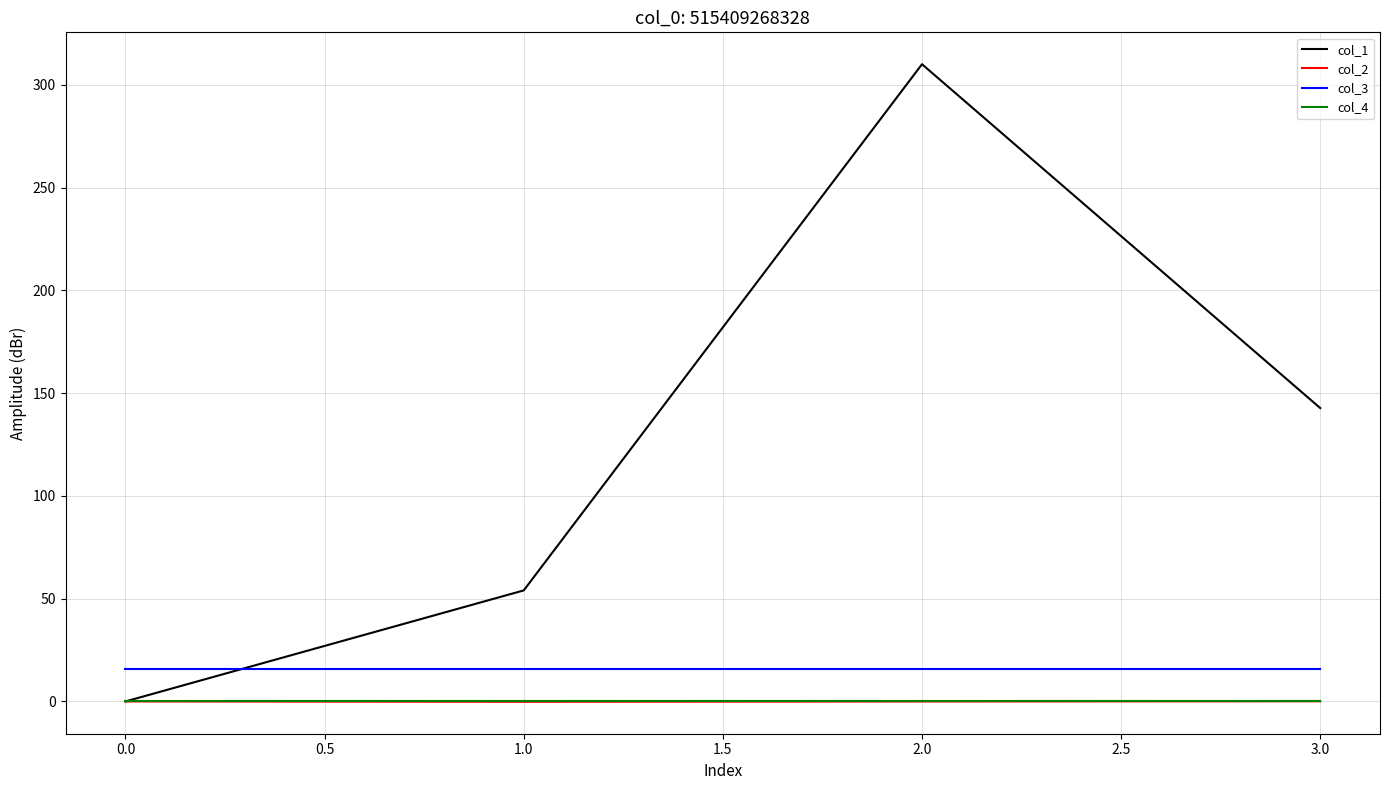

True or false: col_2 and col_3 cross at least once.

False